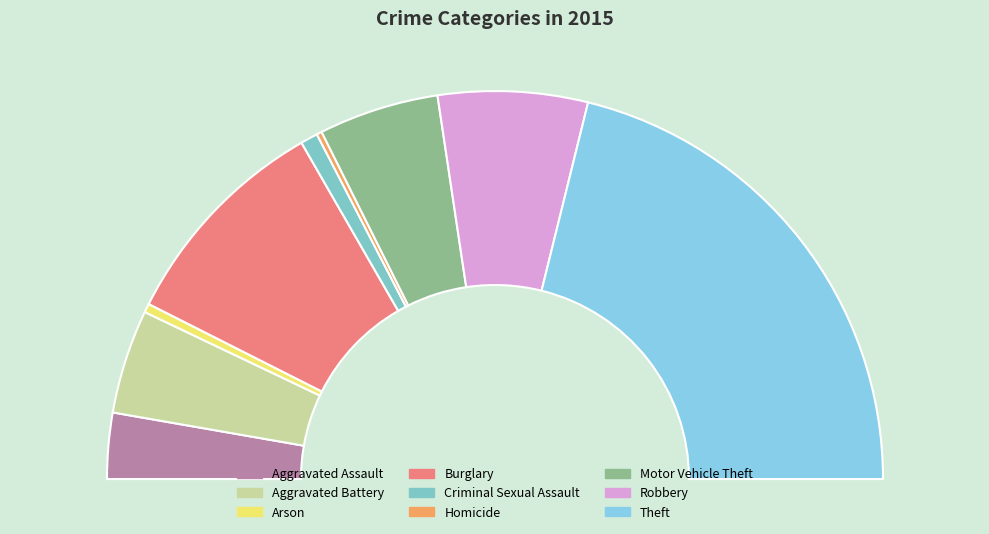

The Robbery slice represents 18% of the pie. True or false?

False